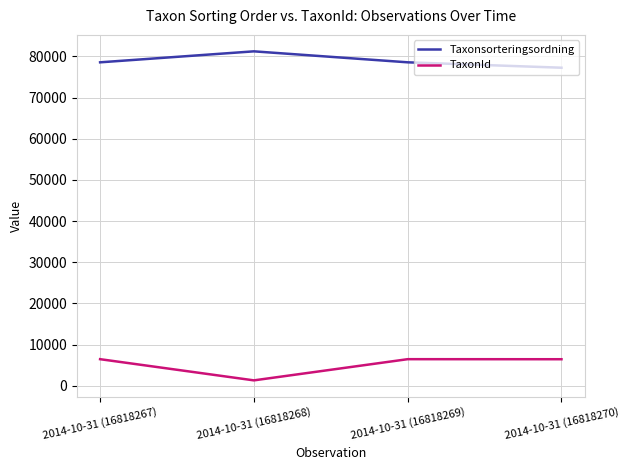

Which series has the largest total across all categories?

Taxonsorteringsordning